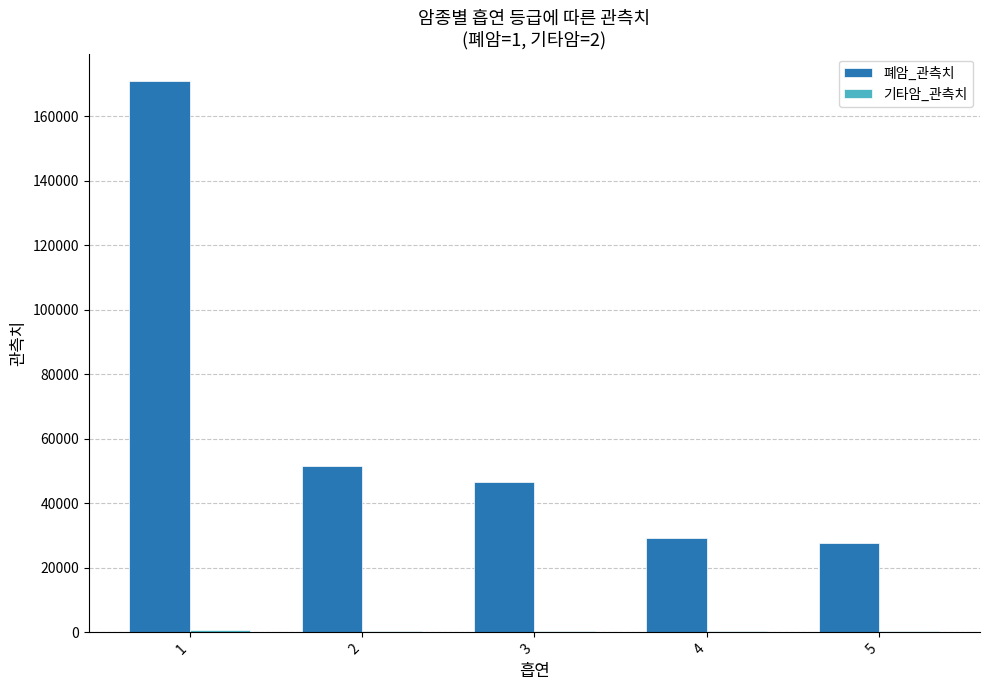

How many groups of bars are there?

5